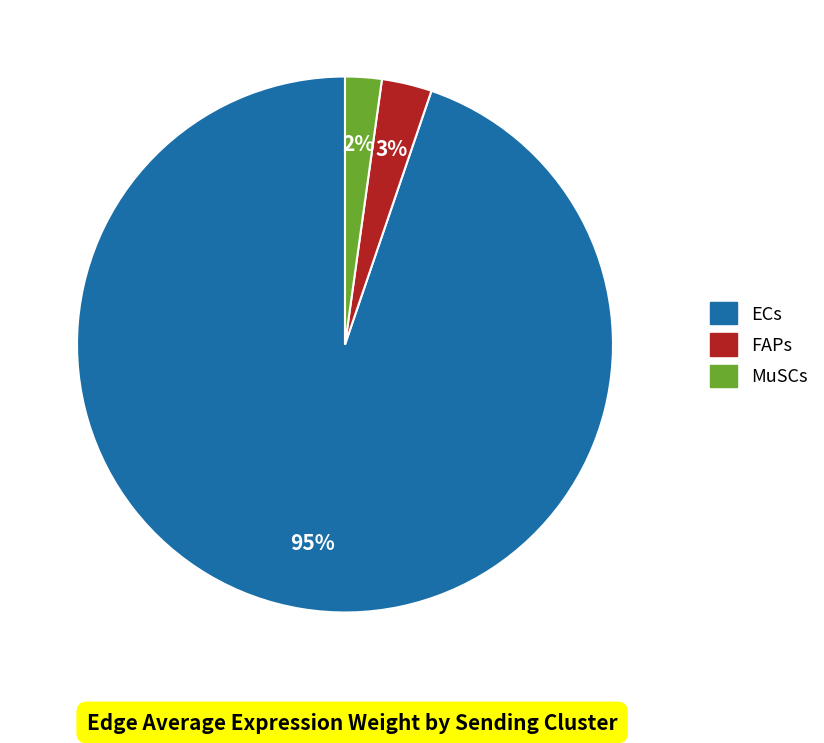

Is the sum of FAPs and ECs greater than half?

Yes